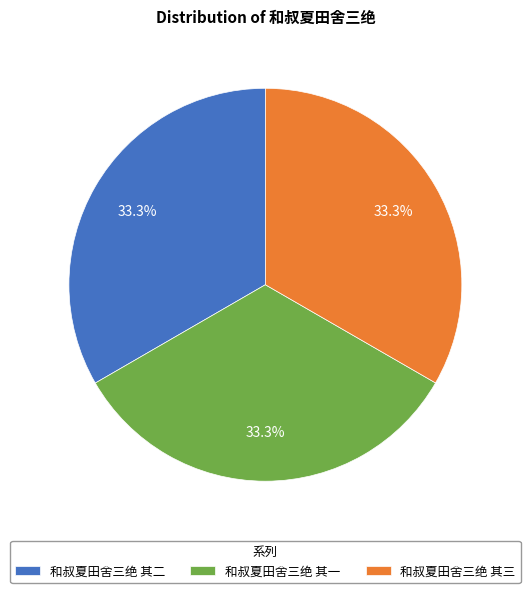

The 和叔夏田舍三绝 其二 slice represents 33% of the pie. True or false?

True